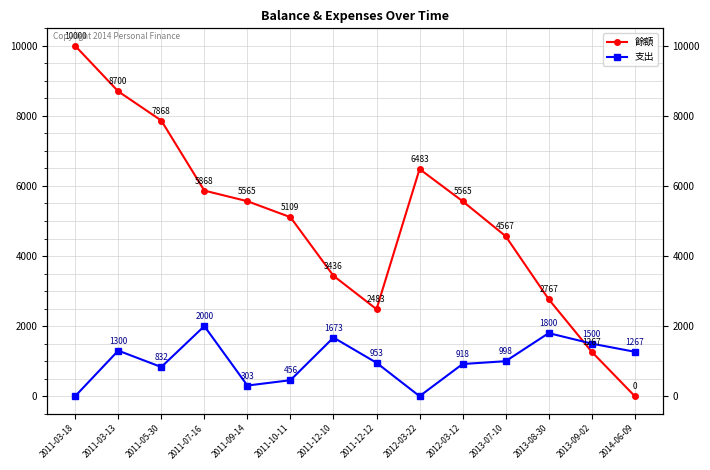

What is the value of the 支出 point at the 3rd from the left?

832